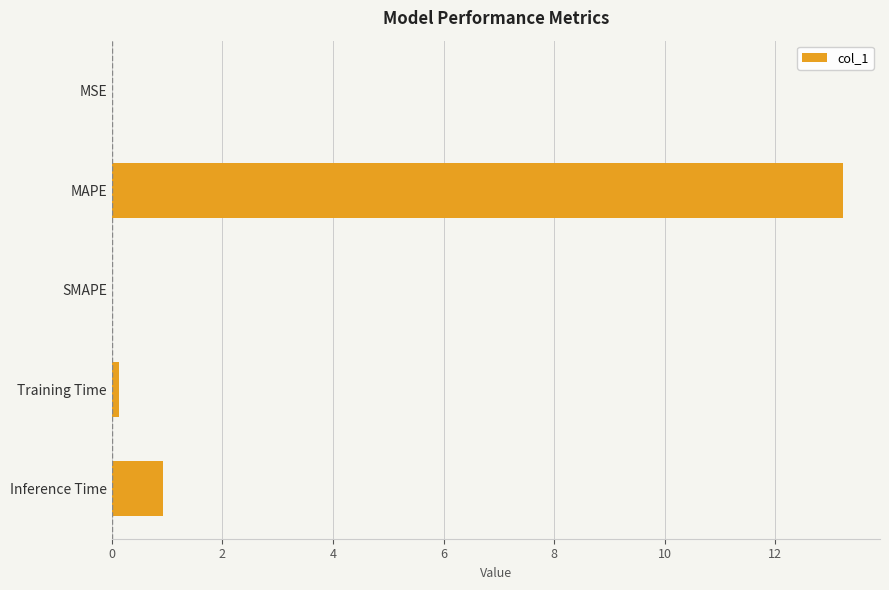

What is the sum of all values?

14.3